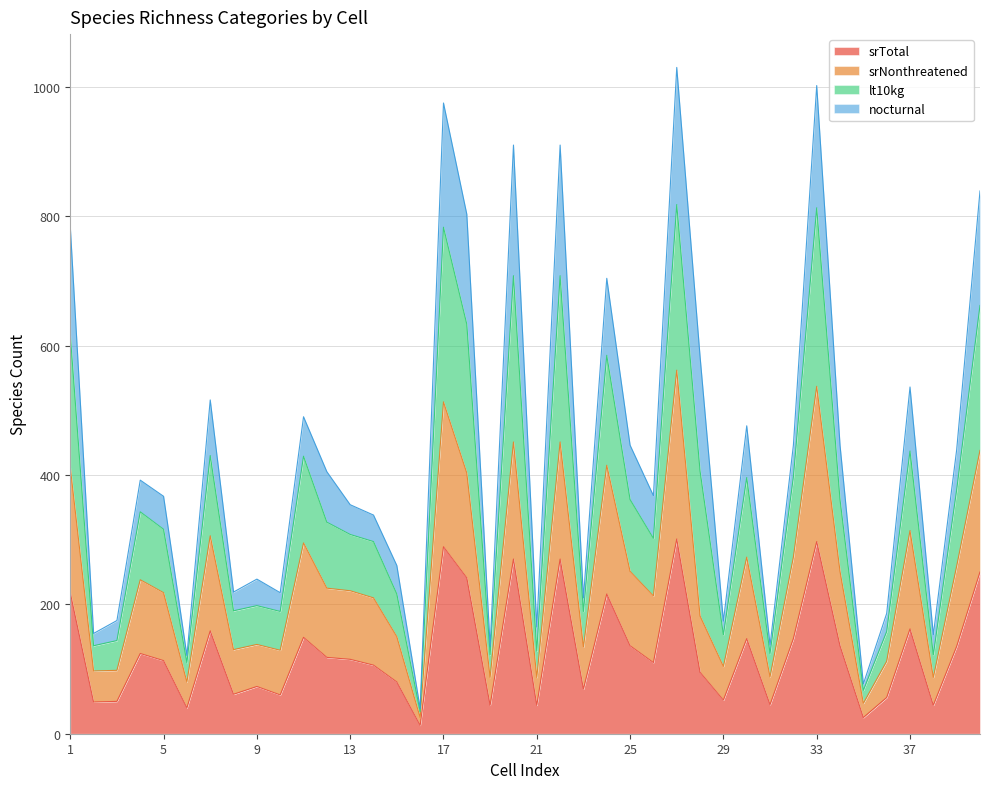

What is the minimum value shown in the chart?

13